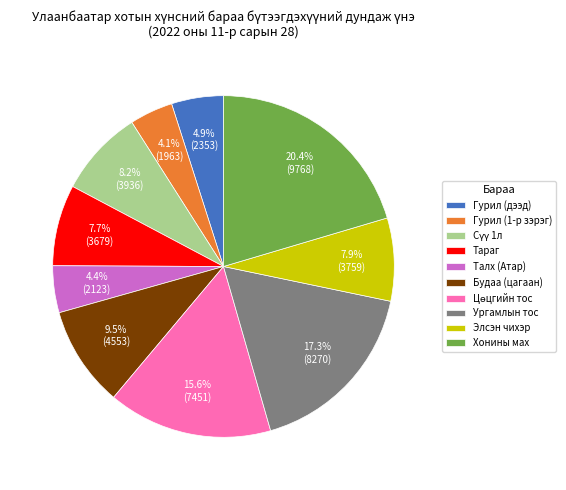

What is the ratio of the value at Гурил (дээд) to the value at Элсэн чихэр?

0.6